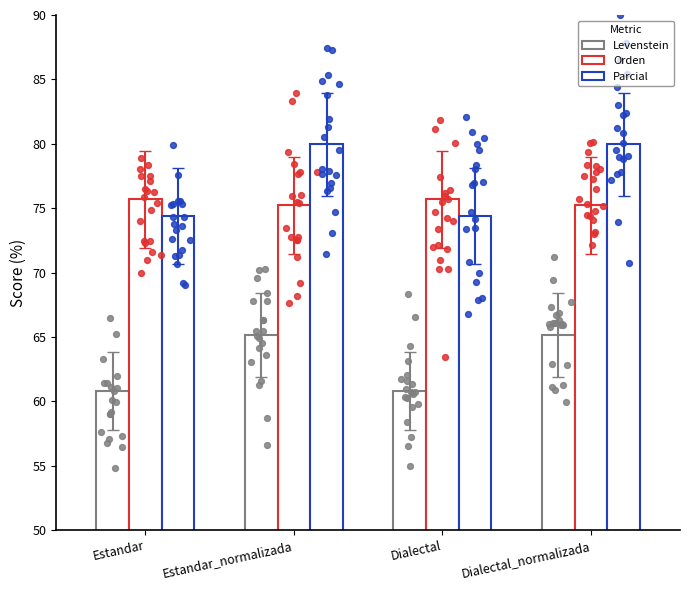

What are all the series names shown in the legend?

Levenstein, Orden, Parcial